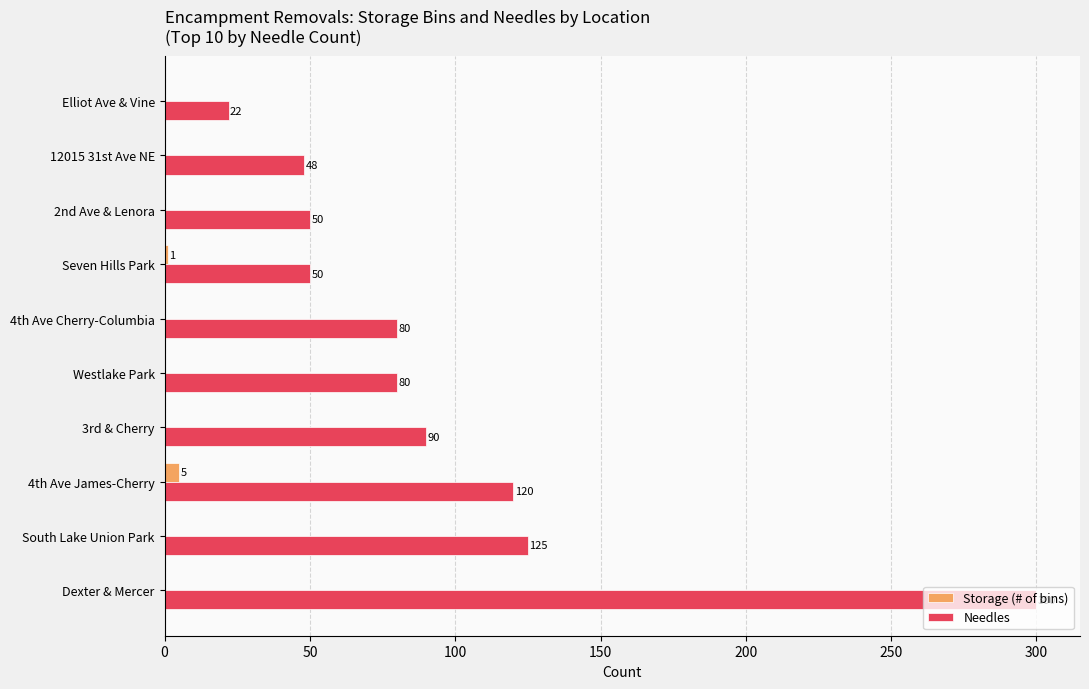

Which series changed the most between South Lake Union Park and 3rd & Cherry?

Needles